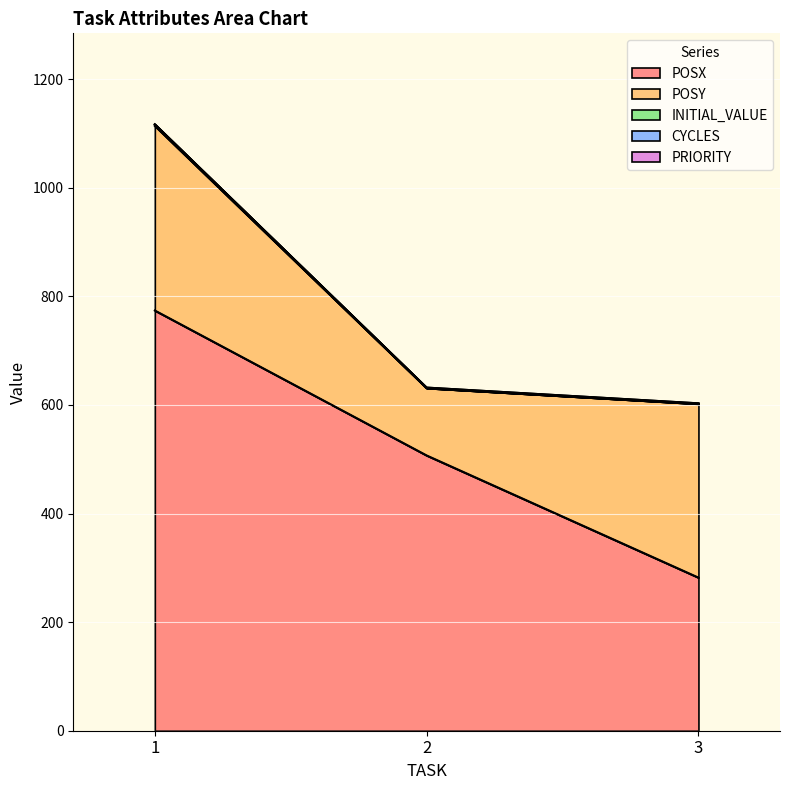

At which category is the sum across all series the highest?

1